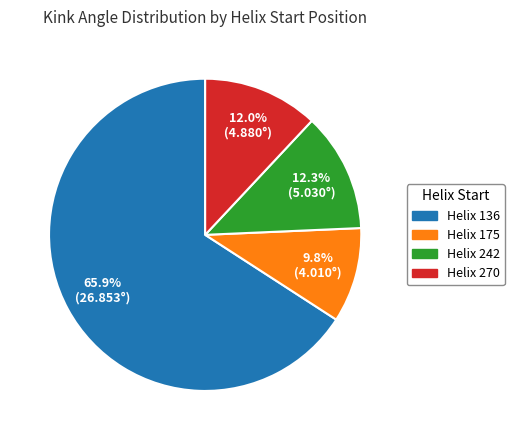

Which slice is the smallest?

Helix 175